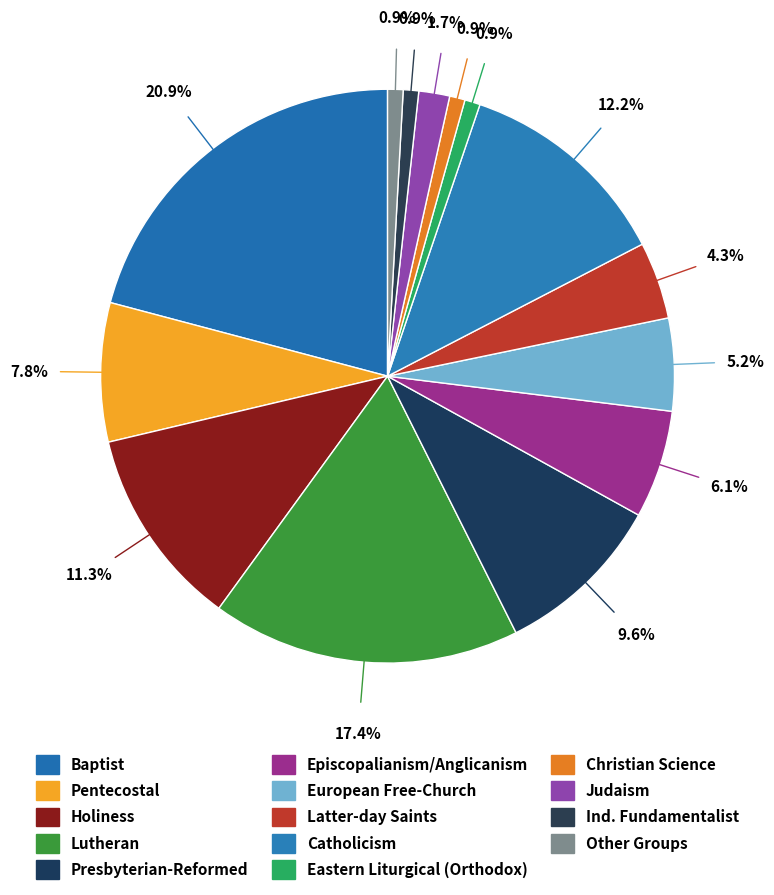

Count the number of slices in the pie.

14